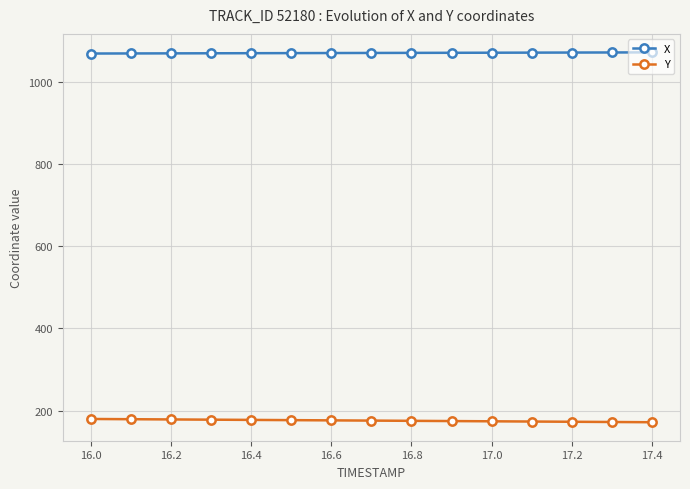

Rank the series by their average value, from lowest to highest.

Y, X